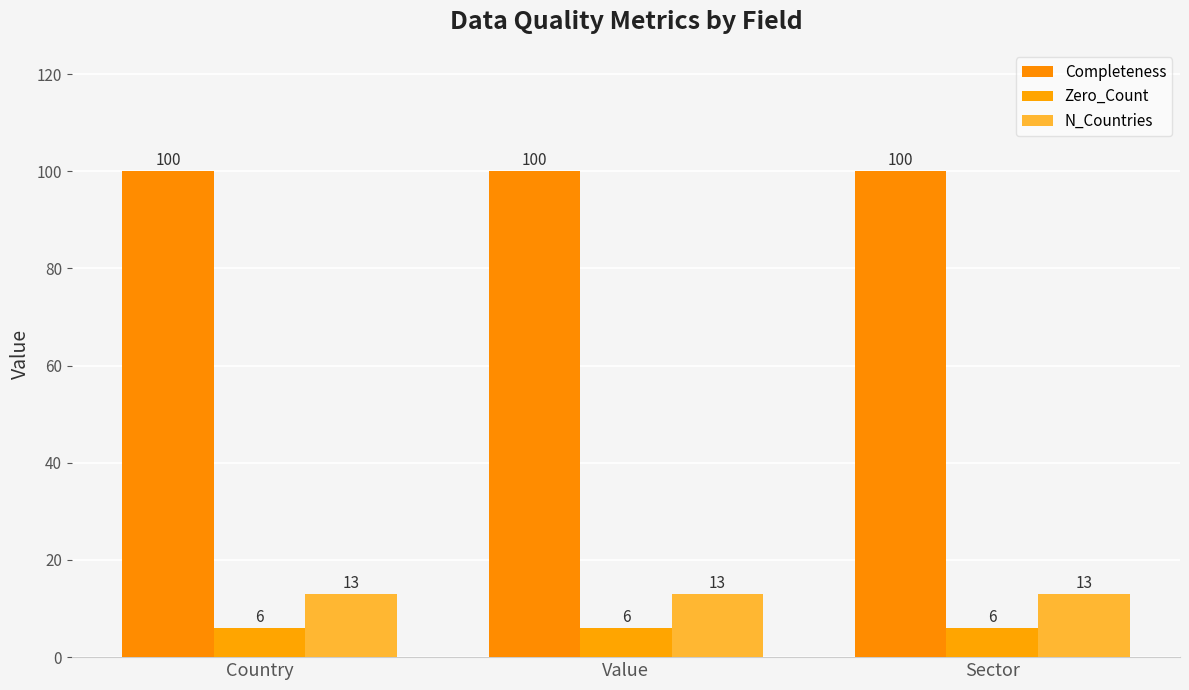

What is the maximum value shown in the chart?

100